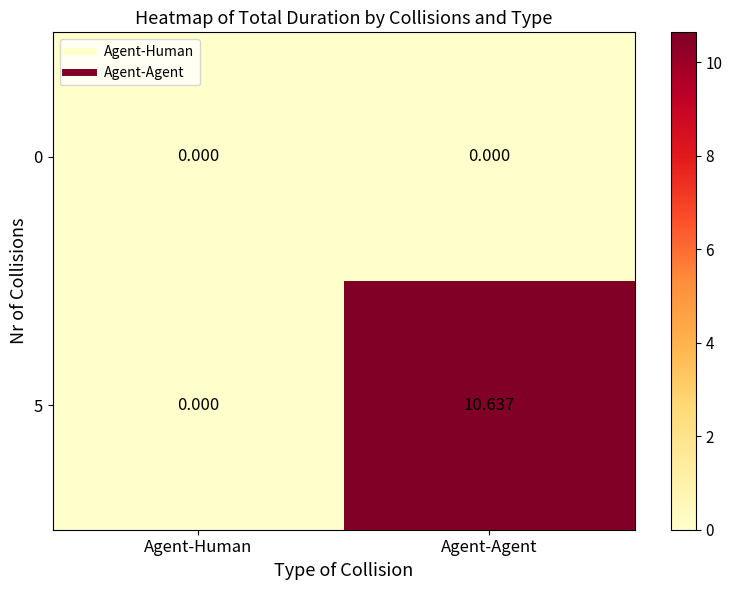

Is the value of 0 at Agent-Agent greater than the value of 5 at Agent-Agent?

No